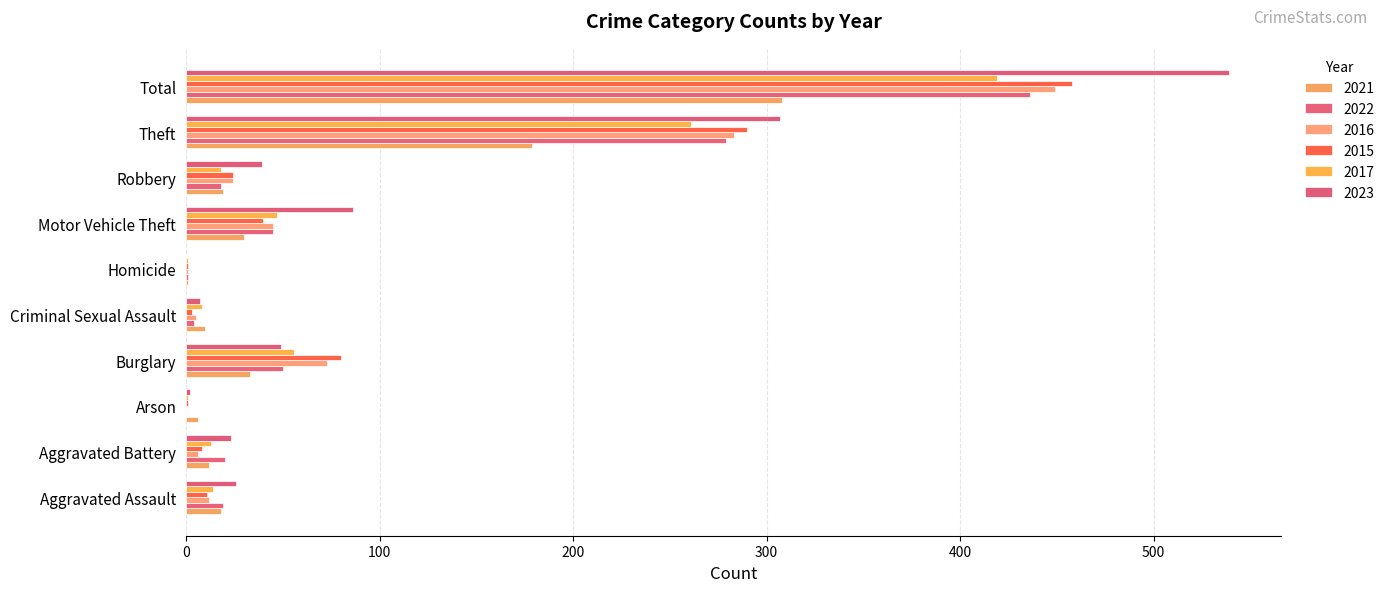

Reading left to right, extract all data points from this chart.

2021: Aggravated Assault=18	Aggravated Battery=12	Arson=6	Burglary=33	Criminal Sexual Assault=10	Homicide=1	Motor Vehicle Theft=30	Robbery=19	Theft=179	Total=308
2022: Aggravated Assault=19	Aggravated Battery=20	Arson=0	Burglary=50	Criminal Sexual Assault=4	Homicide=1	Motor Vehicle Theft=45	Robbery=18	Theft=279	Total=436
2016: Aggravated Assault=12	Aggravated Battery=6	Arson=0	Burglary=73	Criminal Sexual Assault=5	Homicide=1	Motor Vehicle Theft=45	Robbery=24	Theft=283	Total=449
2015: Aggravated Assault=11	Aggravated Battery=8	Arson=1	Burglary=80	Criminal Sexual Assault=3	Homicide=1	Motor Vehicle Theft=40	Robbery=24	Theft=290	Total=458
2017: Aggravated Assault=14	Aggravated Battery=13	Arson=1	Burglary=56	Criminal Sexual Assault=8	Homicide=1	Motor Vehicle Theft=47	Robbery=18	Theft=261	Total=419
2023: Aggravated Assault=26	Aggravated Battery=23	Arson=2	Burglary=49	Criminal Sexual Assault=7	Homicide=0	Motor Vehicle Theft=86	Robbery=39	Theft=307	Total=539